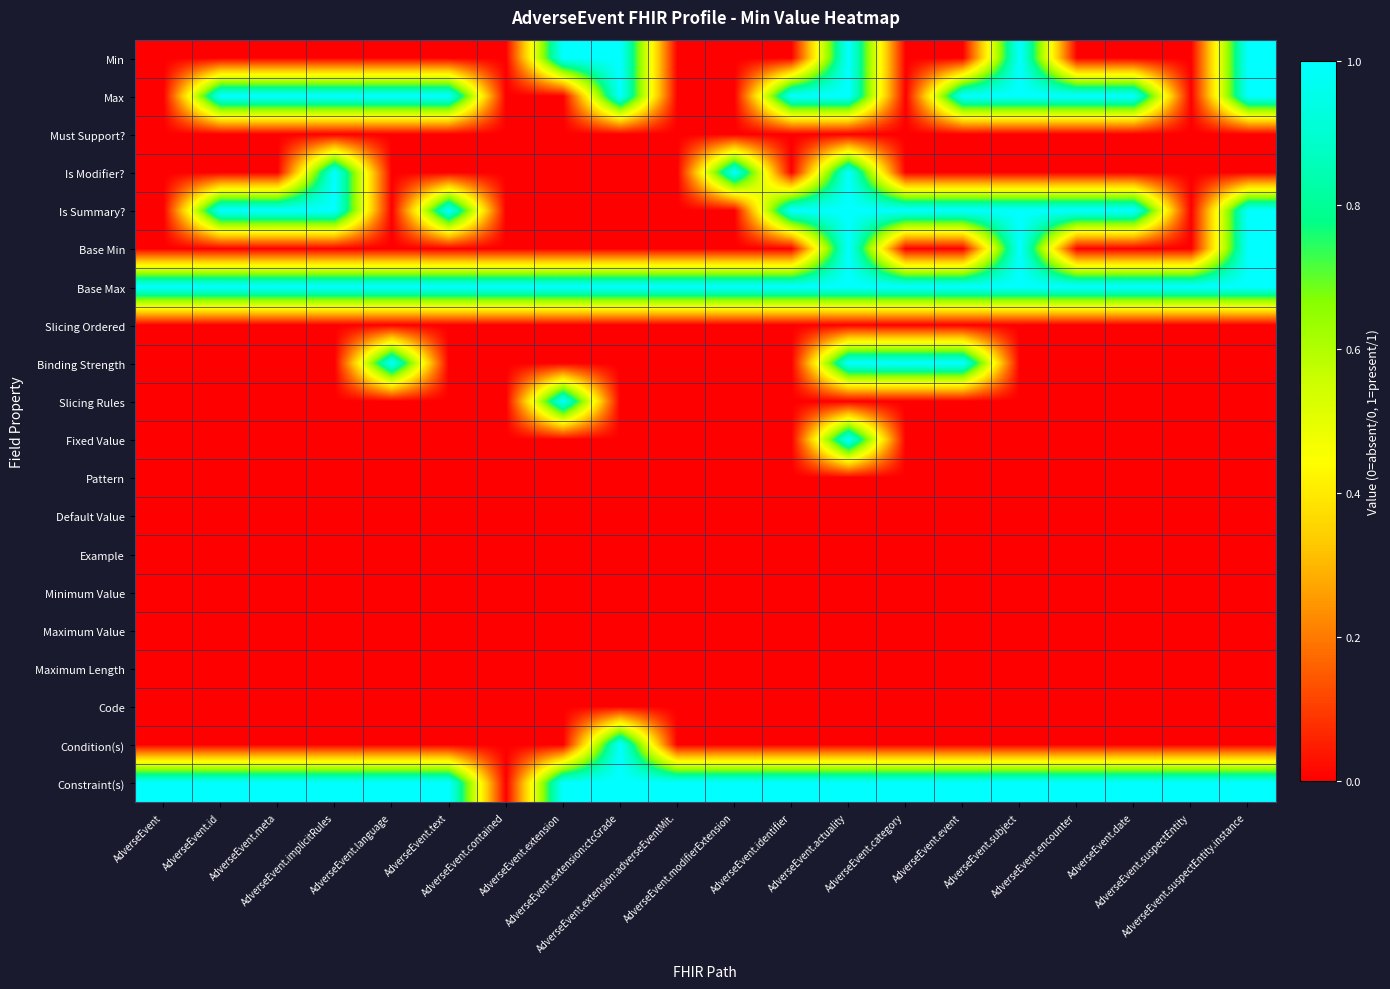

What is the greatest value displayed?

1